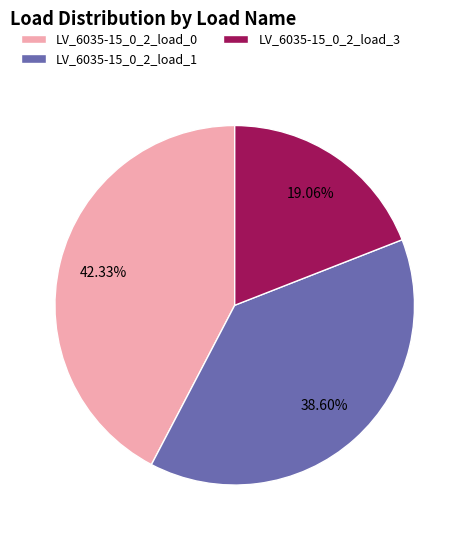

To the nearest percent, what is the difference between the LV_6035-15_0_2_load_3 and LV_6035-15_0_2_load_0 slice percentages?

23%